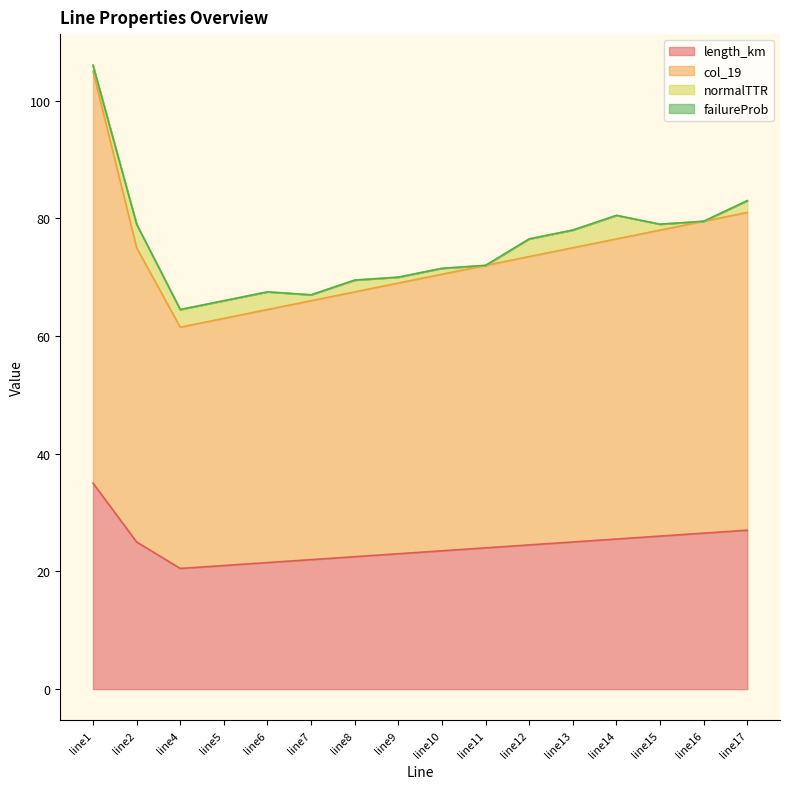

What is the average value of the col_19 series?

73.6